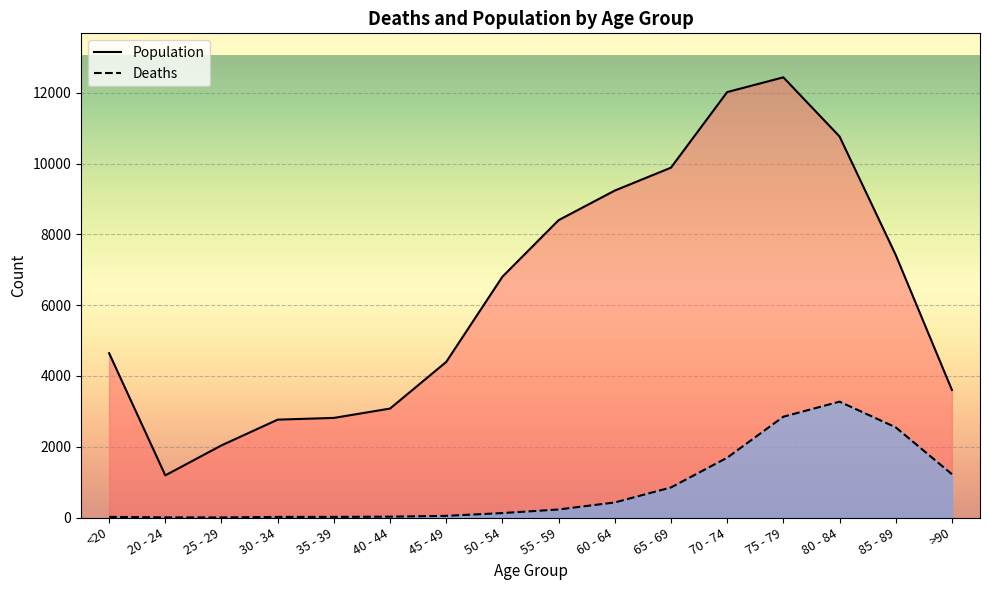

What is the lowest value of the Population series?

1191